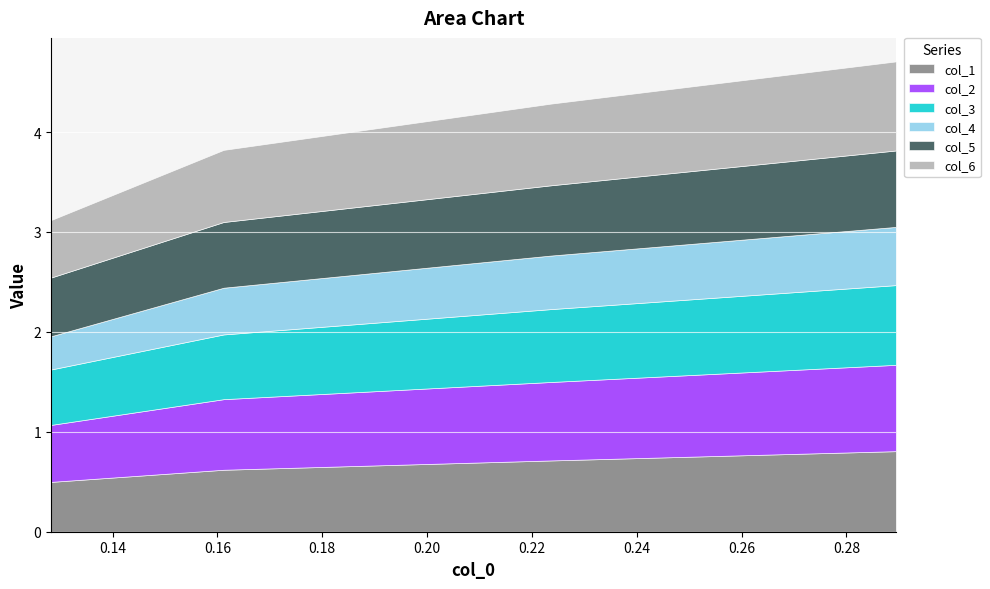

What is the minimum value for col_1?

0.5